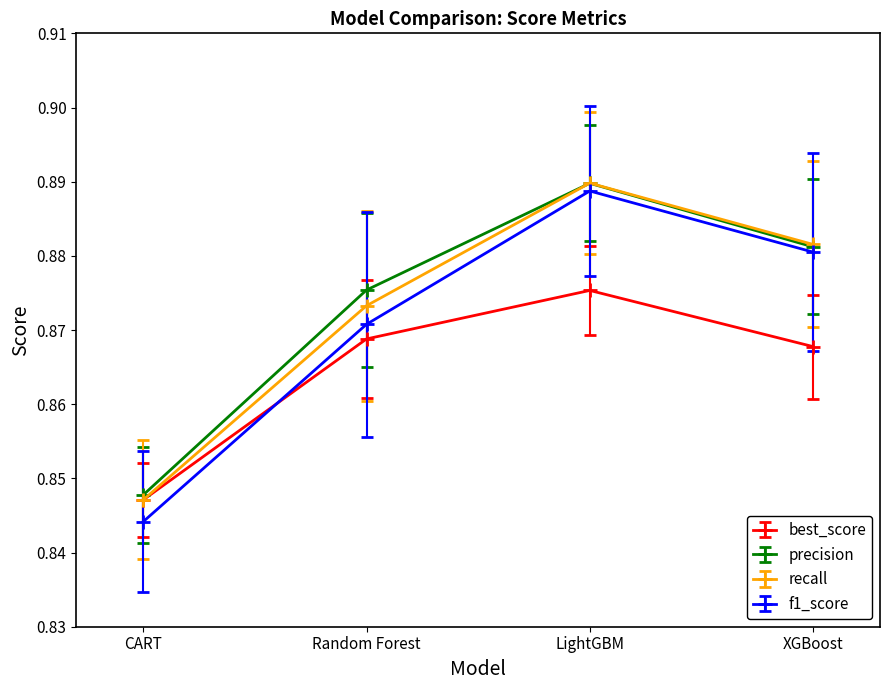

Is it true that f1_score equals 1.5 at XGBoost?

False